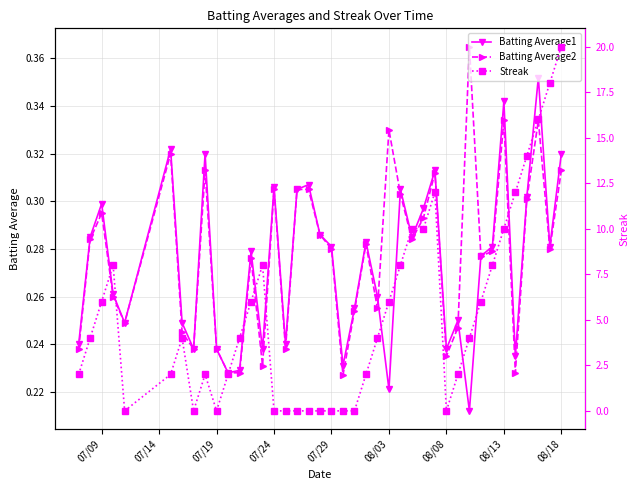

True or false: Batting Average1 has a value of 0.1 at 08/18.

False